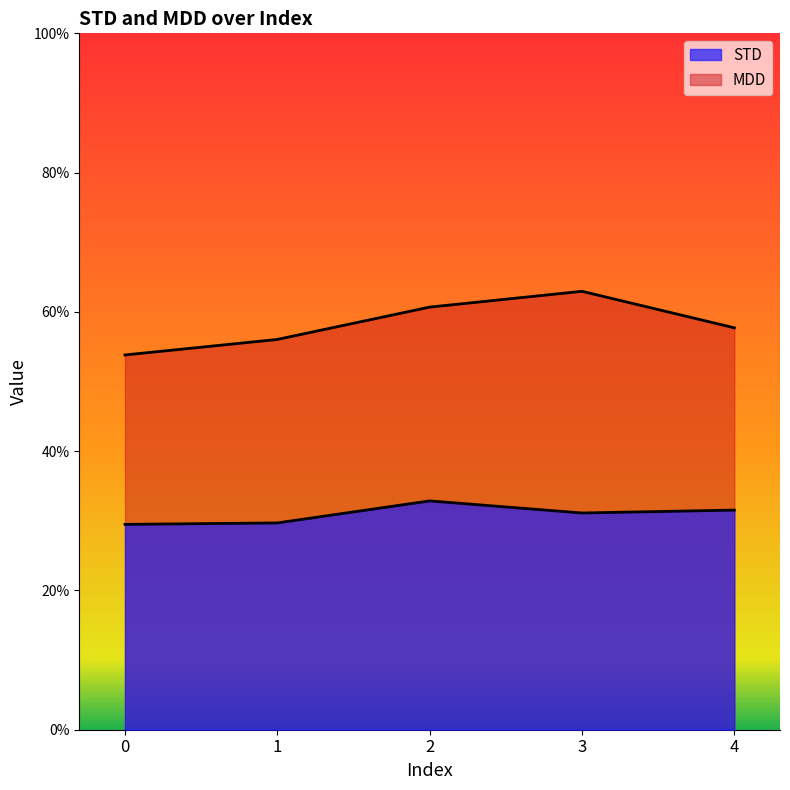

True or false: STD and MDD cross at least once.

False